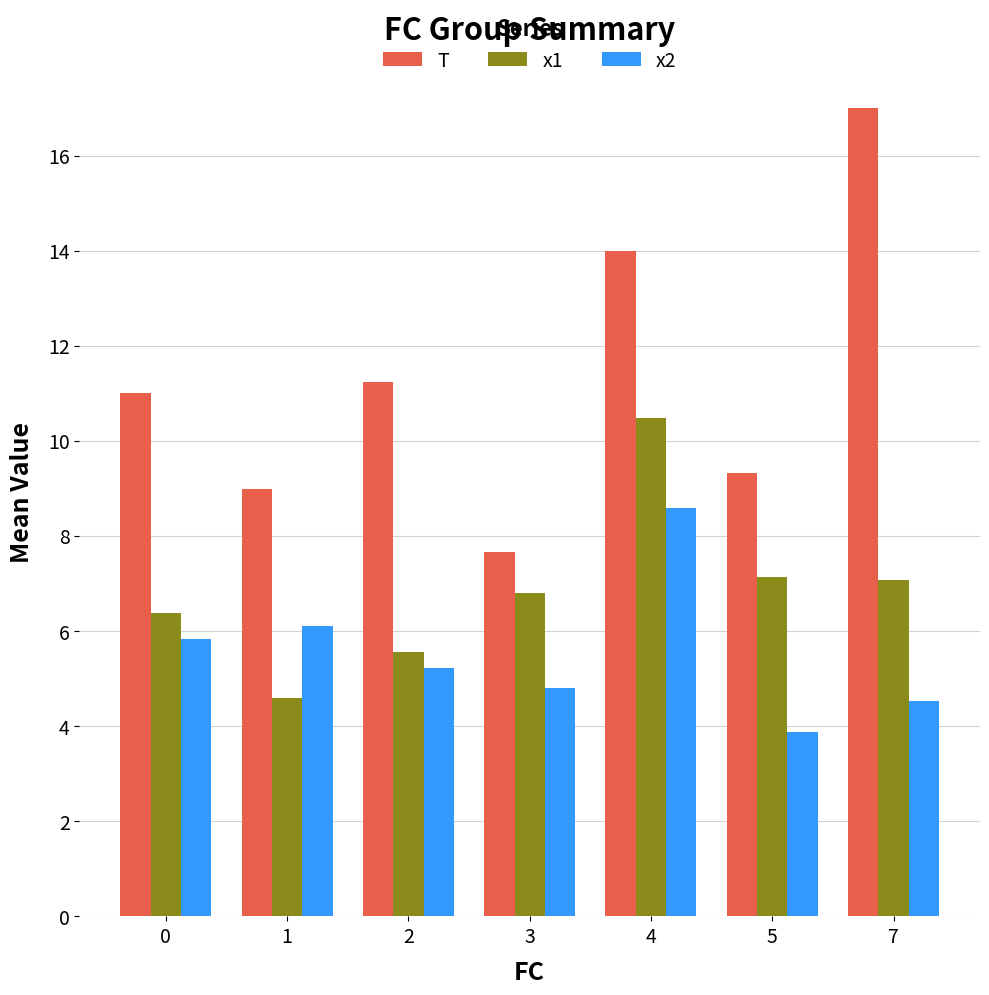

Is it true that x2 equals 4.8 at 3?

True